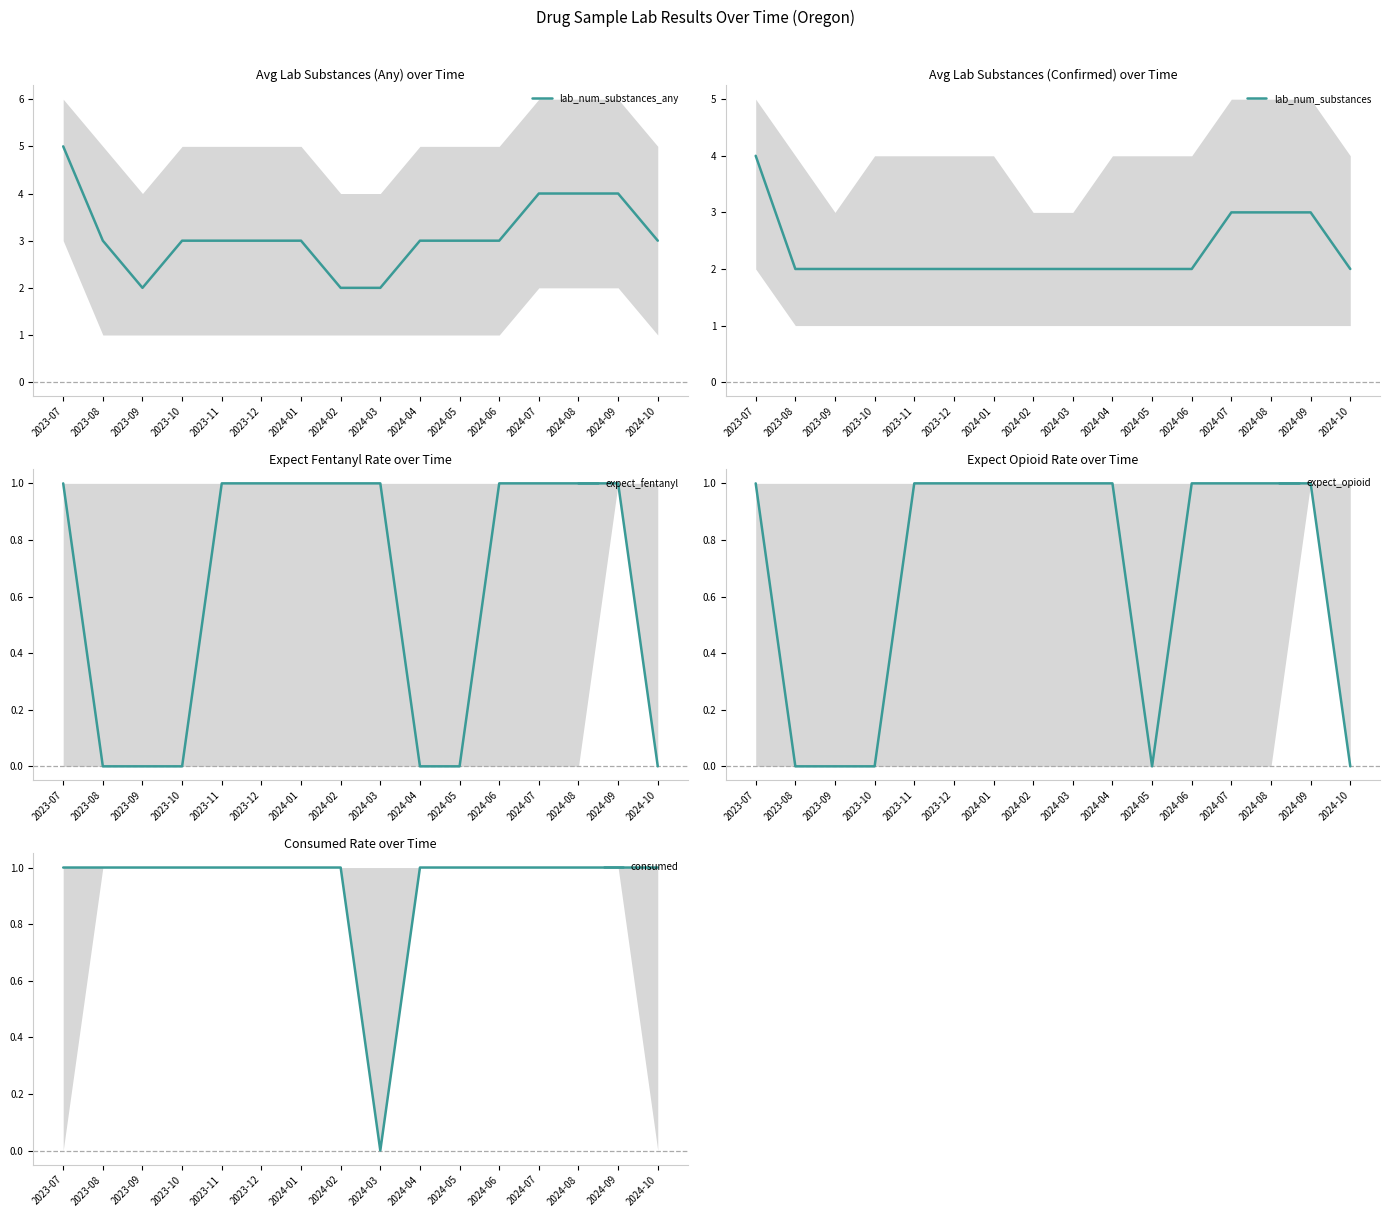

In consumed, how many points are lower than both neighbors (excluding endpoints)?

1